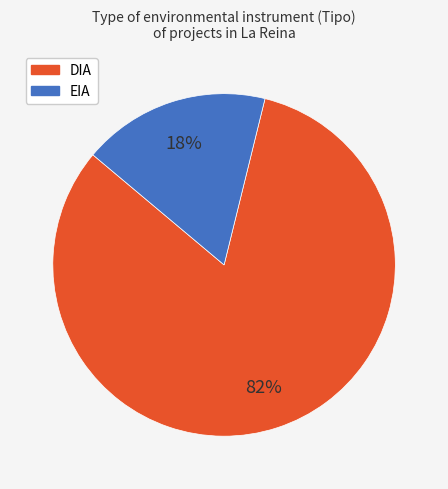

Is it true that DIA is 68% of the pie?

False